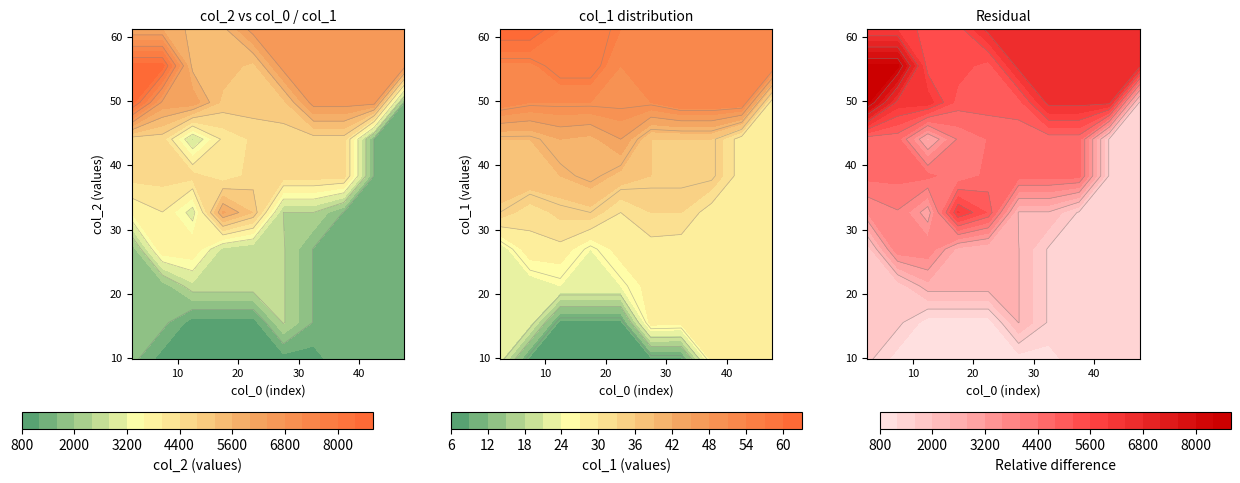

Which has a higher value, 4 or 1?

1